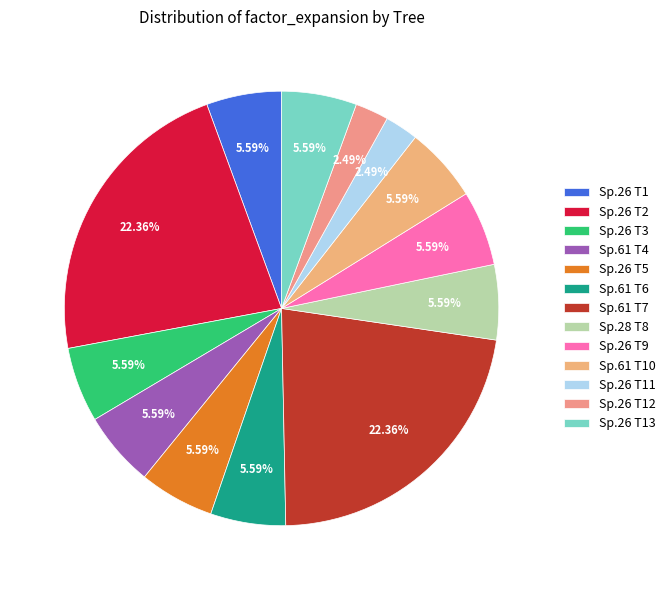

How many slices are in this pie chart?

13